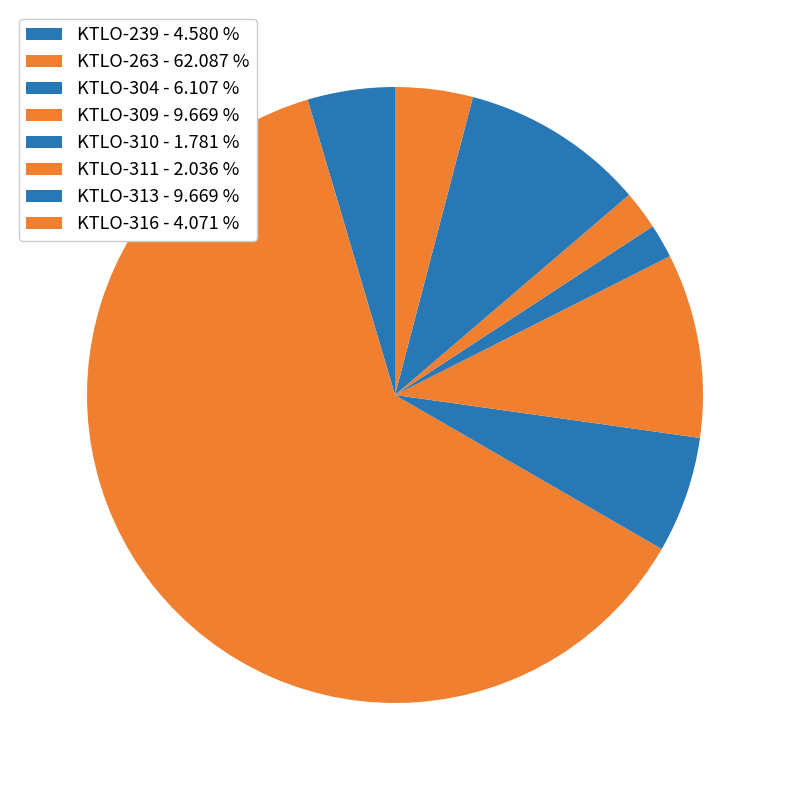

Is the sum of KTLO-316 and KTLO-310 greater than half?

No